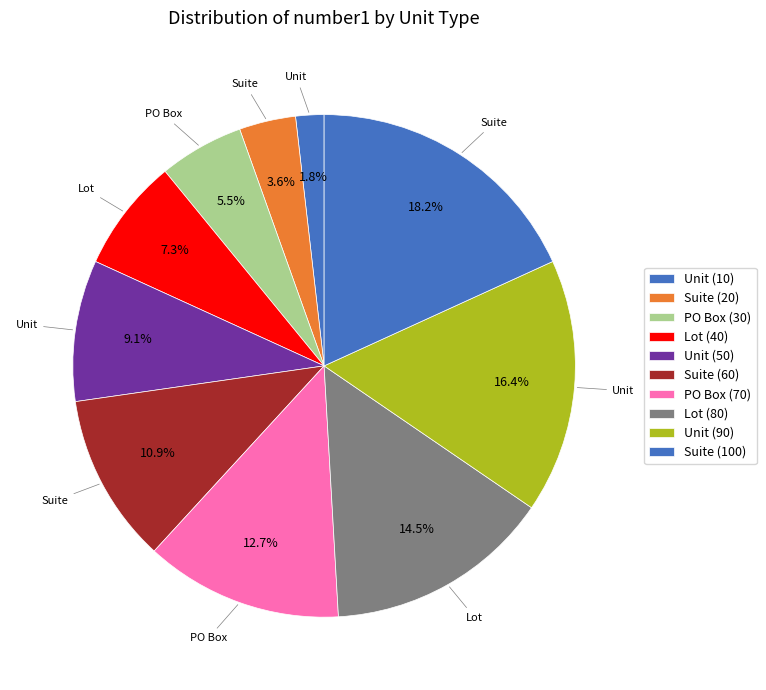

The Unit (90) slice represents 16% of the pie. True or false?

True